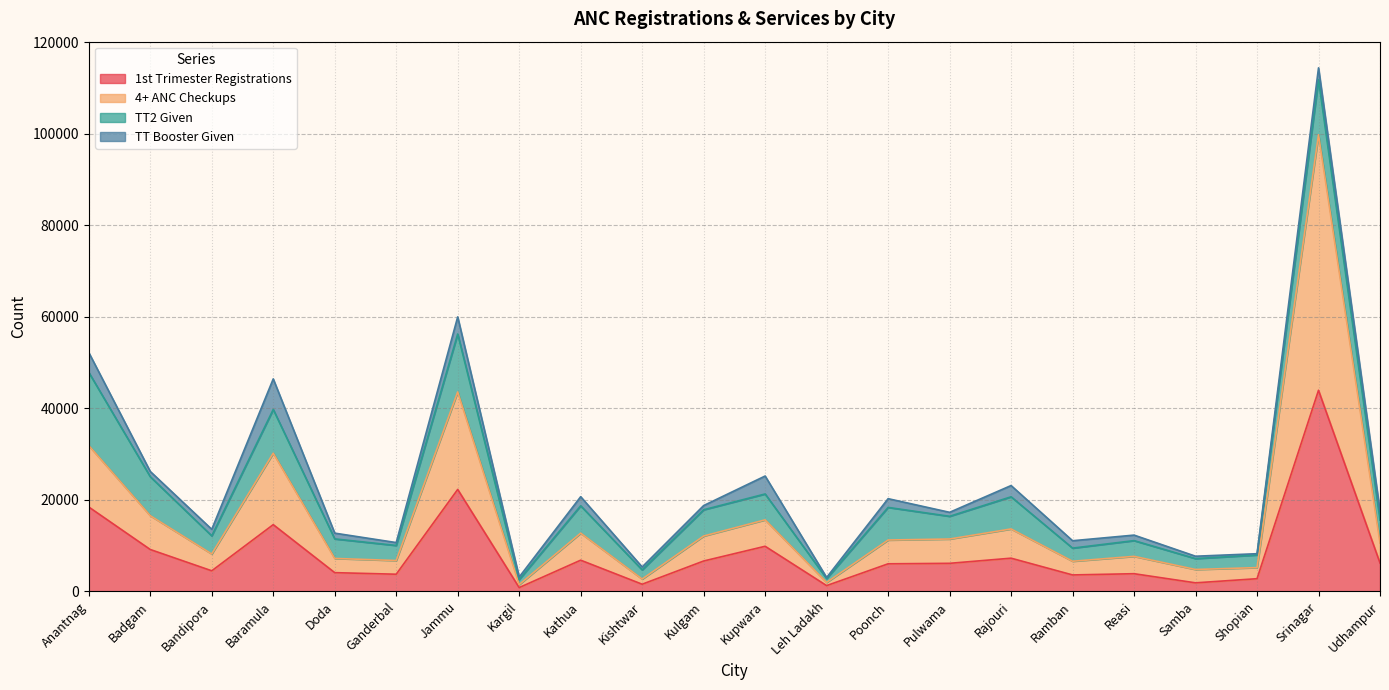

What position from the right is Udhampur?

1